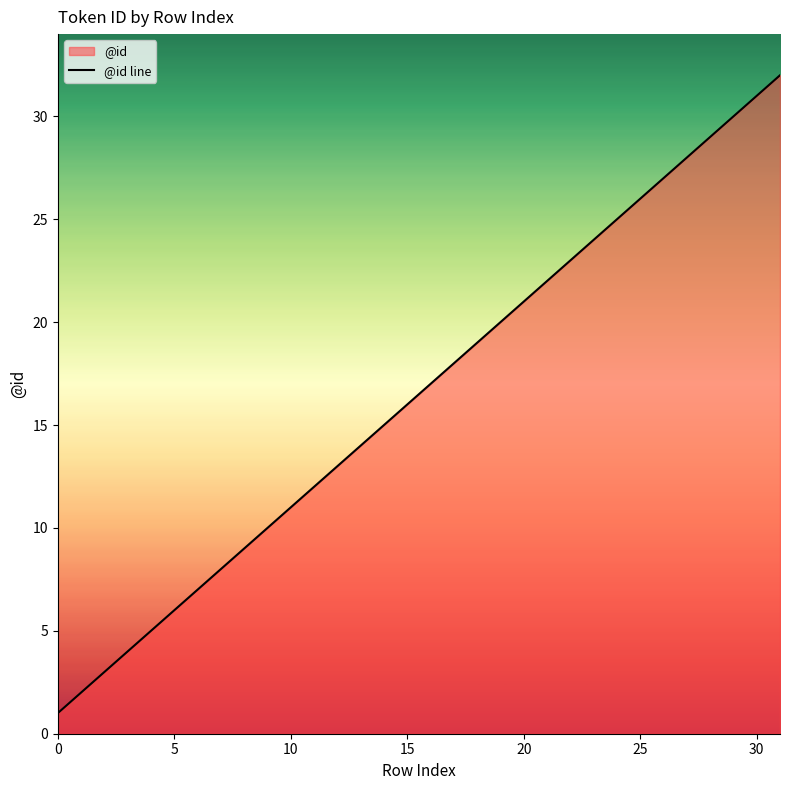

At which label is the value closest to 16?

15